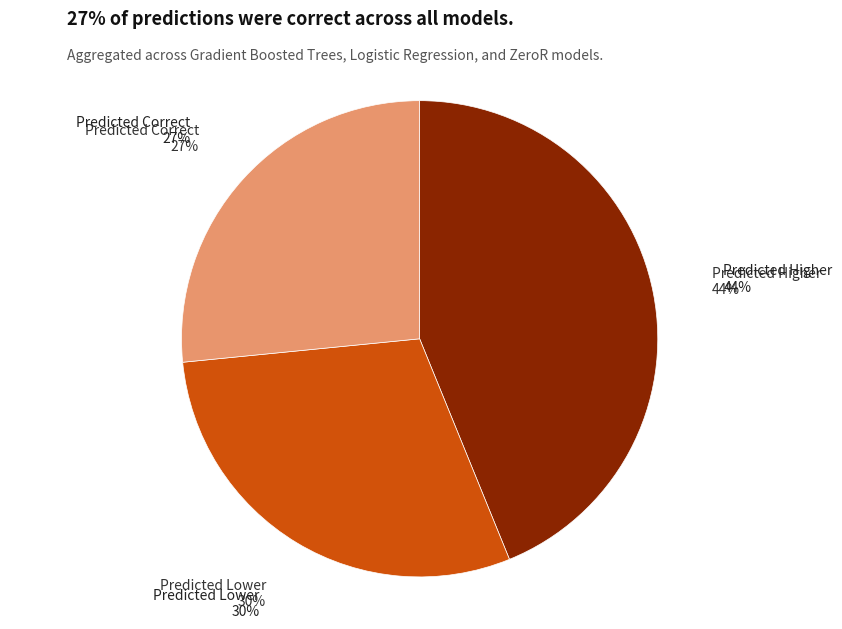

True or false: Logistic Regression accounts for 30% of the total.

True